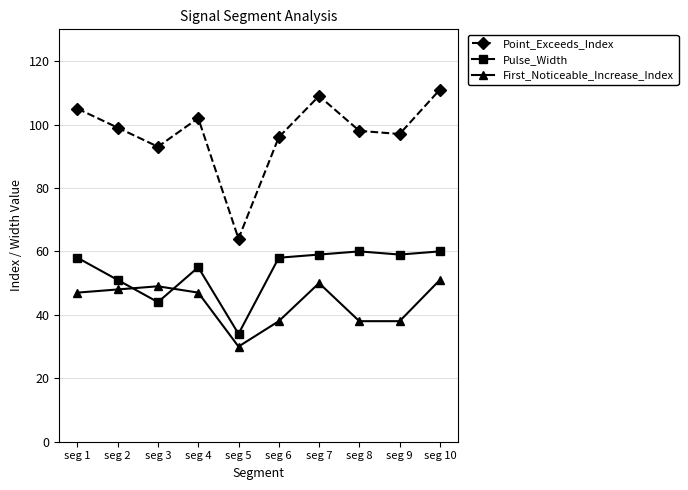

Rank the series at seg 4 from lowest to highest value.

First_Noticeable_Increase_Index, Pulse_Width, Point_Exceeds_Index